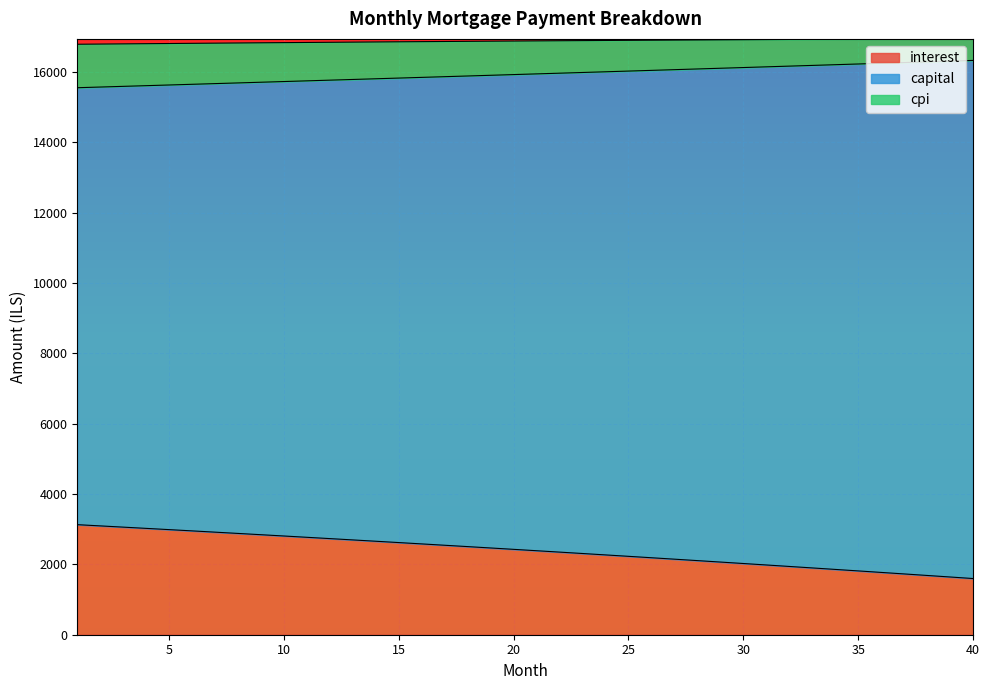

The value of cpi at 39 is 10003.7. True or false?

False